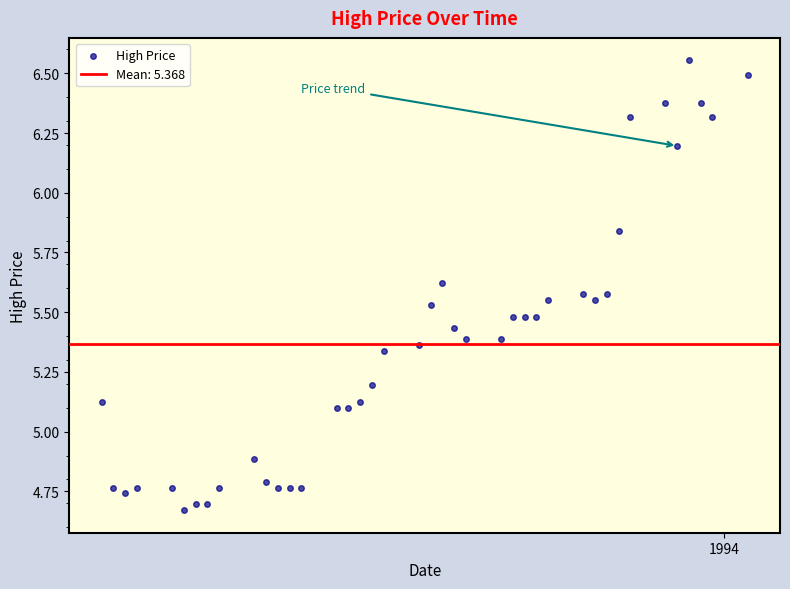

What is the range of X values (max minus min)?

55.0